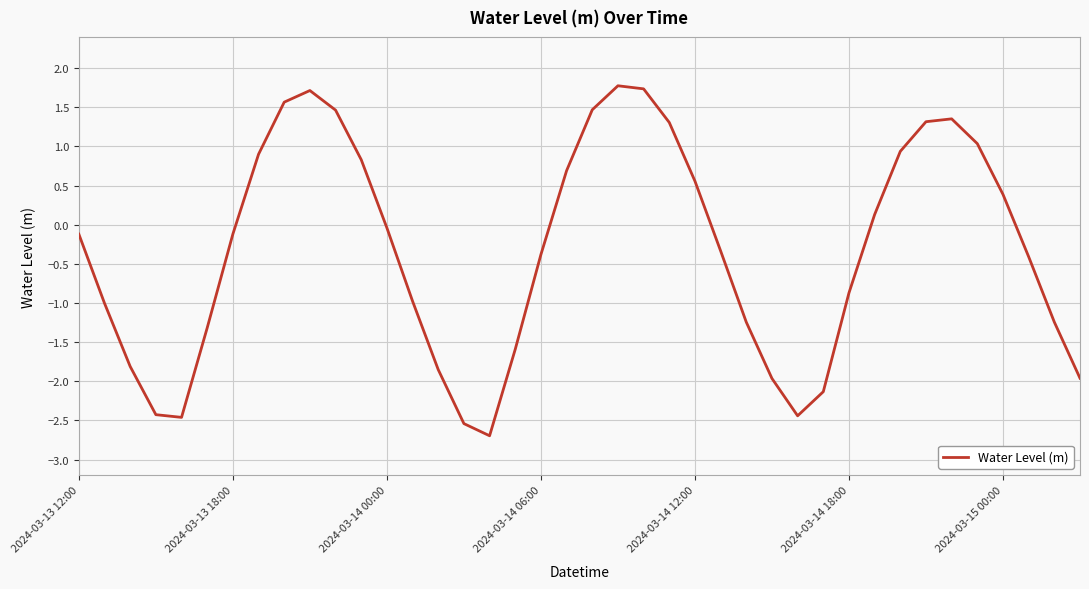

Is this an area chart (filled region under the line)?

No